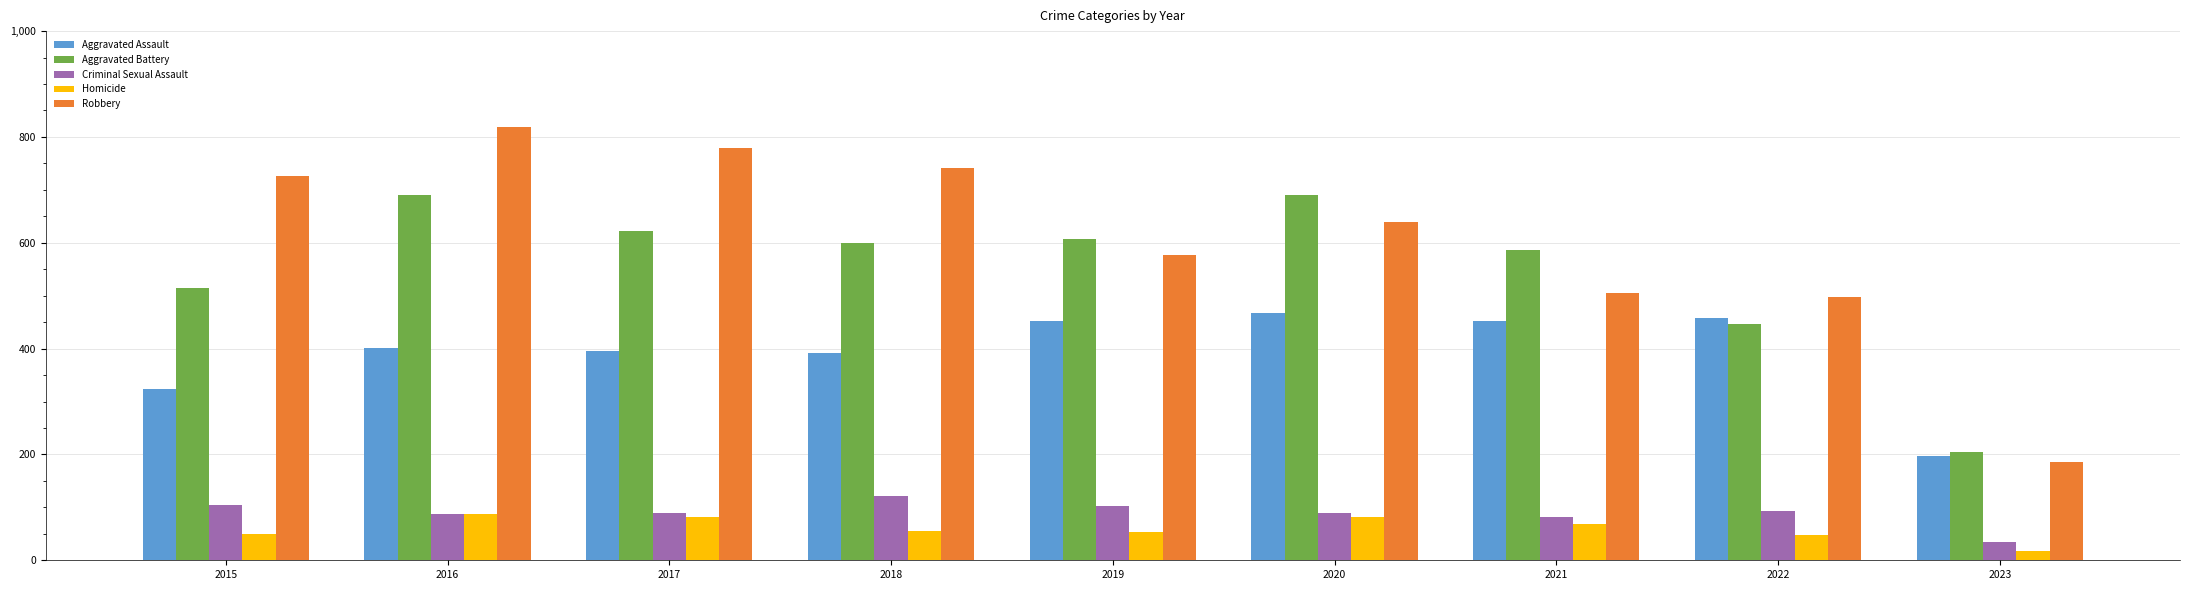

The value of Aggravated Assault at 2016 is 151. True or false?

False